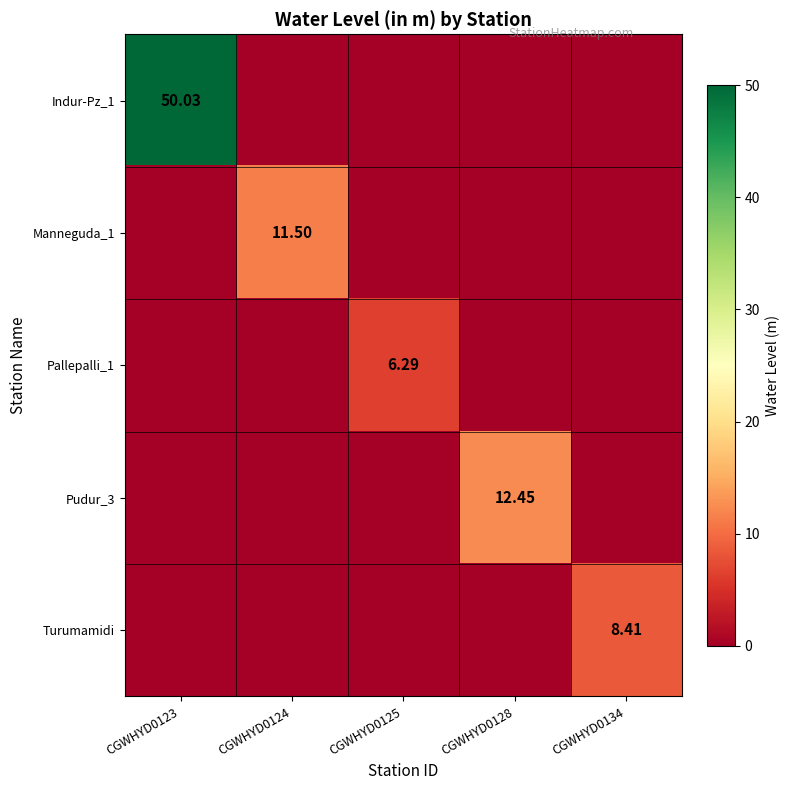

Which label corresponds to the smallest value in the chart?

CGWHYD0124